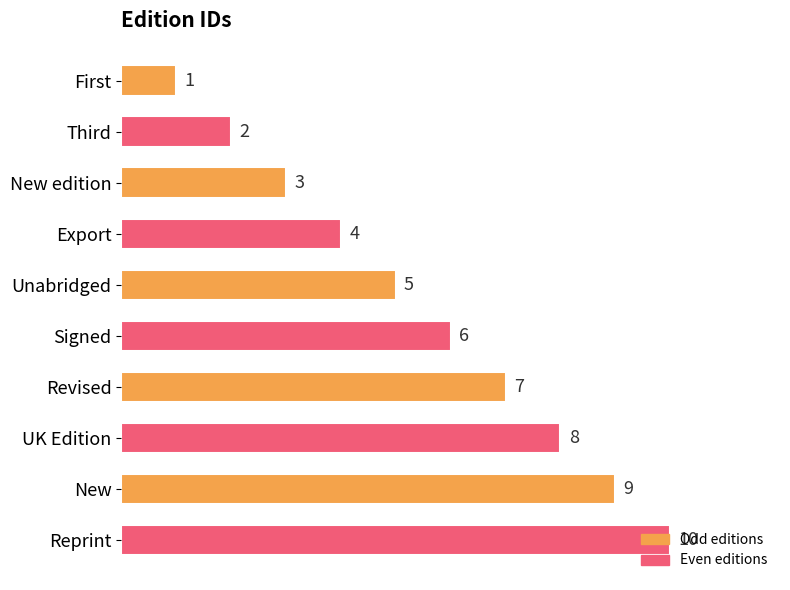

How many bars are there in total?

10